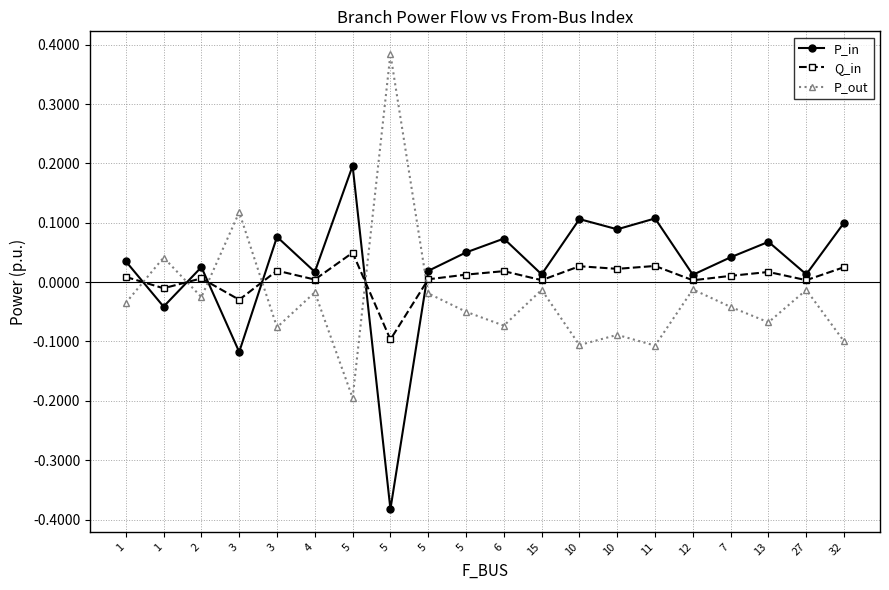

How many positive values does the P_out series have?

3